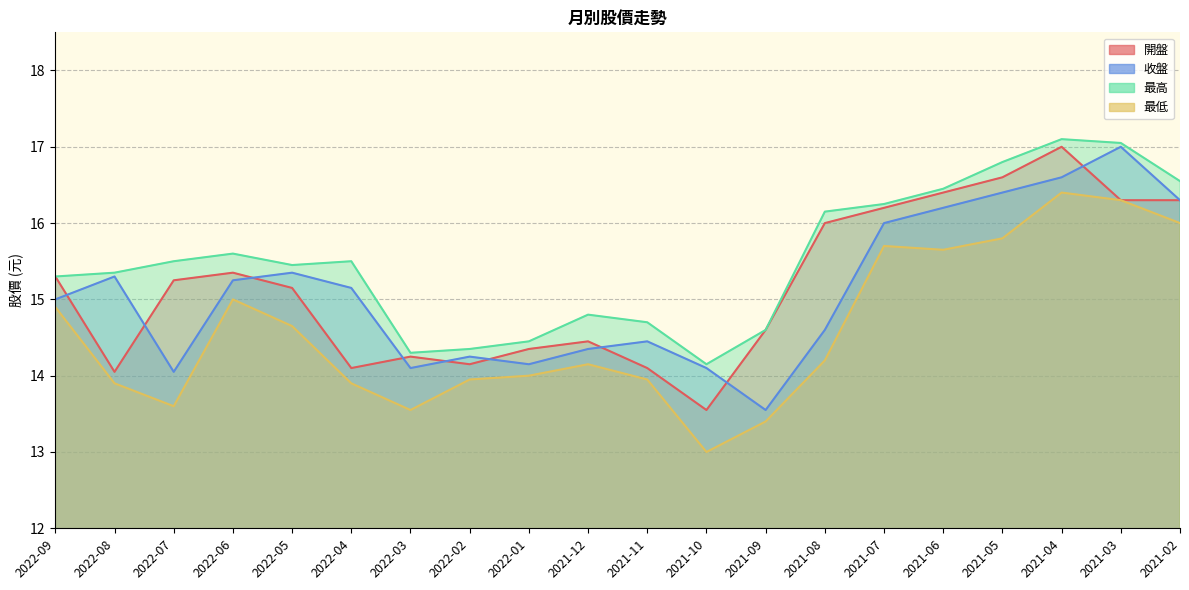

What is the highest value of the 最低 series?

16.4